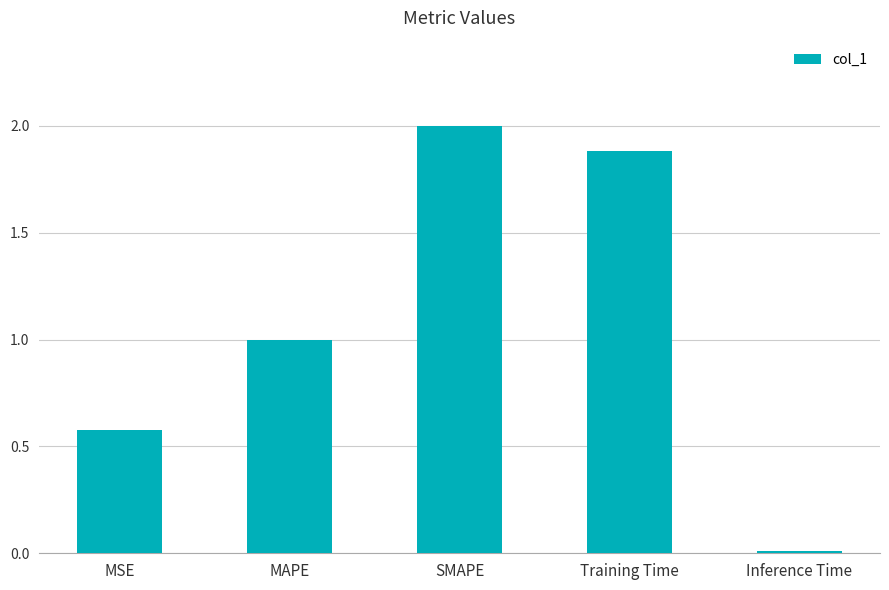

What is the average value?

1.1